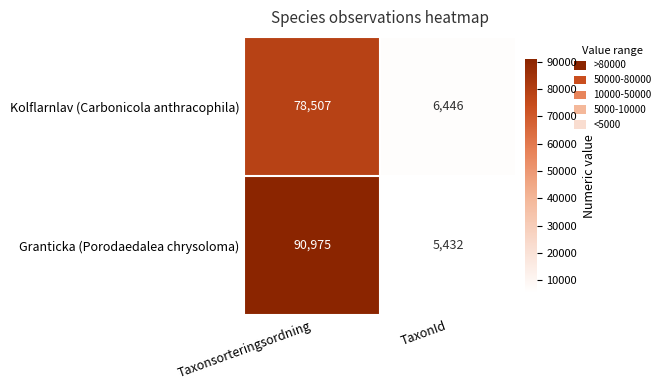

Reading left to right, what are all the values shown in this chart?

Kolflarnlav (Carbonicola anthracophila): 78507	6446
Granticka (Porodaedalea chrysoloma): 90975	5432